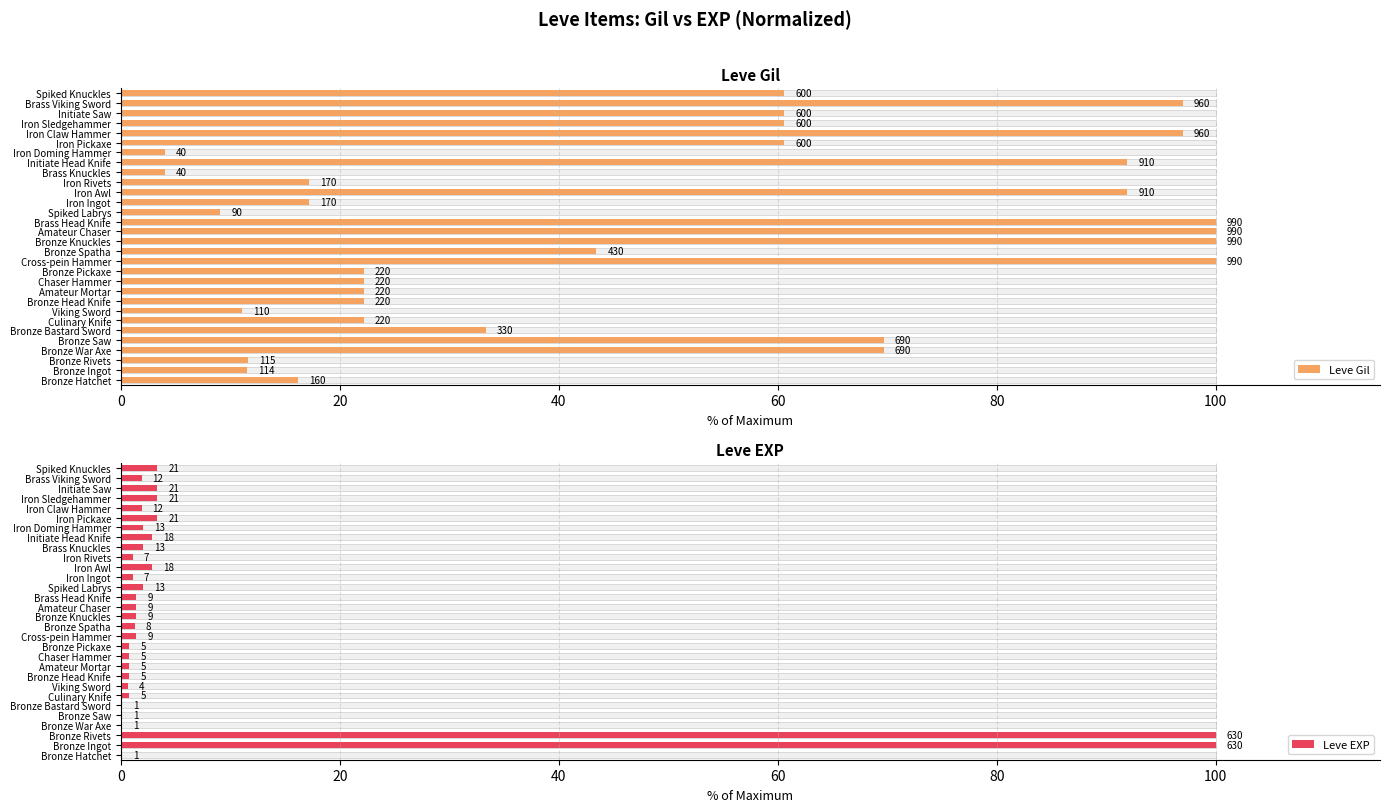

How many data points in Leve Gil are less than 43?

15